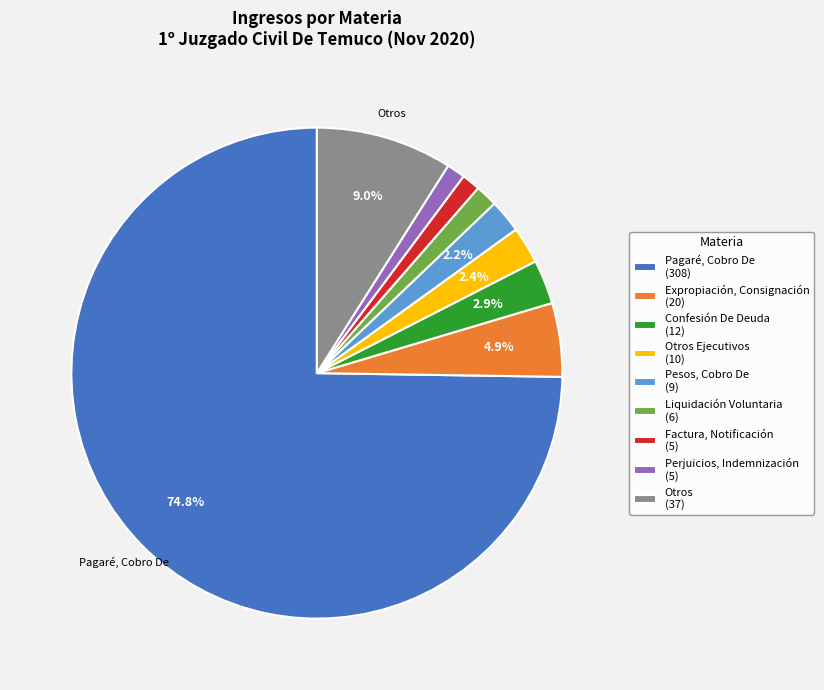

What is the largest slice in the pie chart?

Pagaré, Cobro De (308)